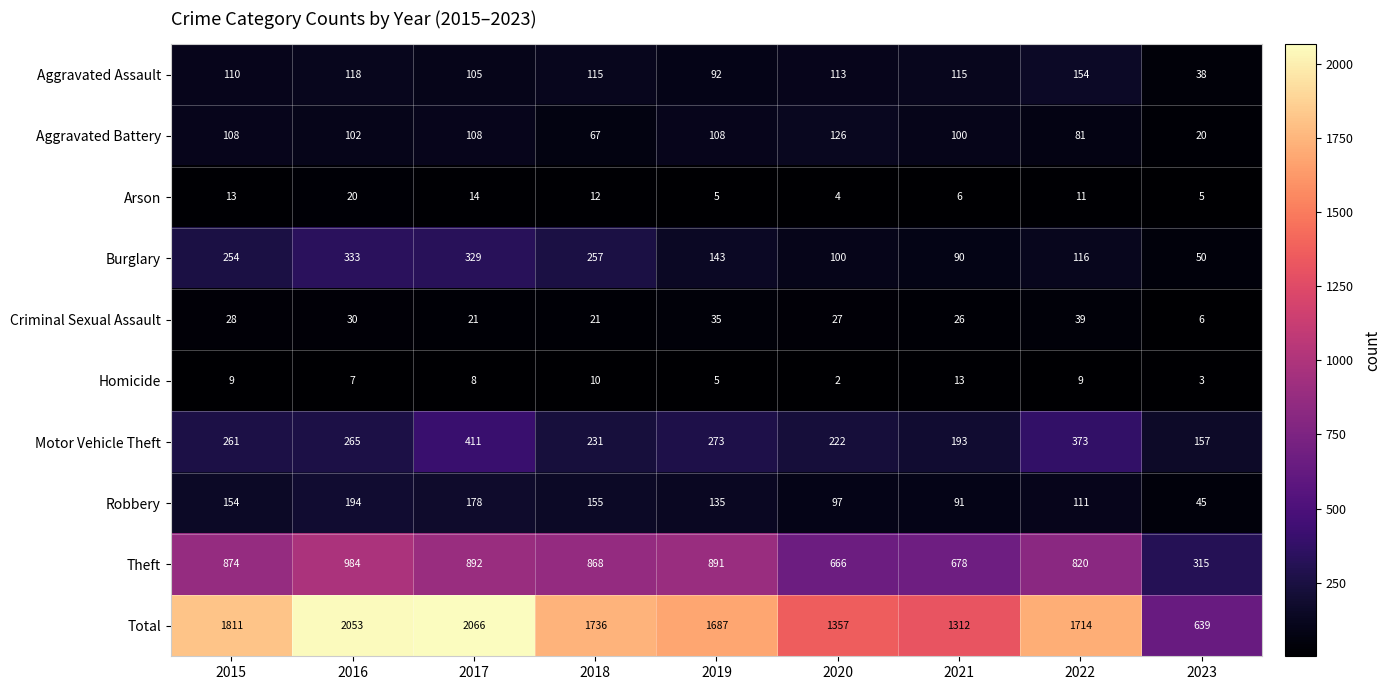

At 2015, list the series in order from smallest to largest.

Homicide, Arson, Criminal Sexual Assault, Aggravated Battery, Aggravated Assault, Robbery, Burglary, Motor Vehicle Theft, Theft, Total